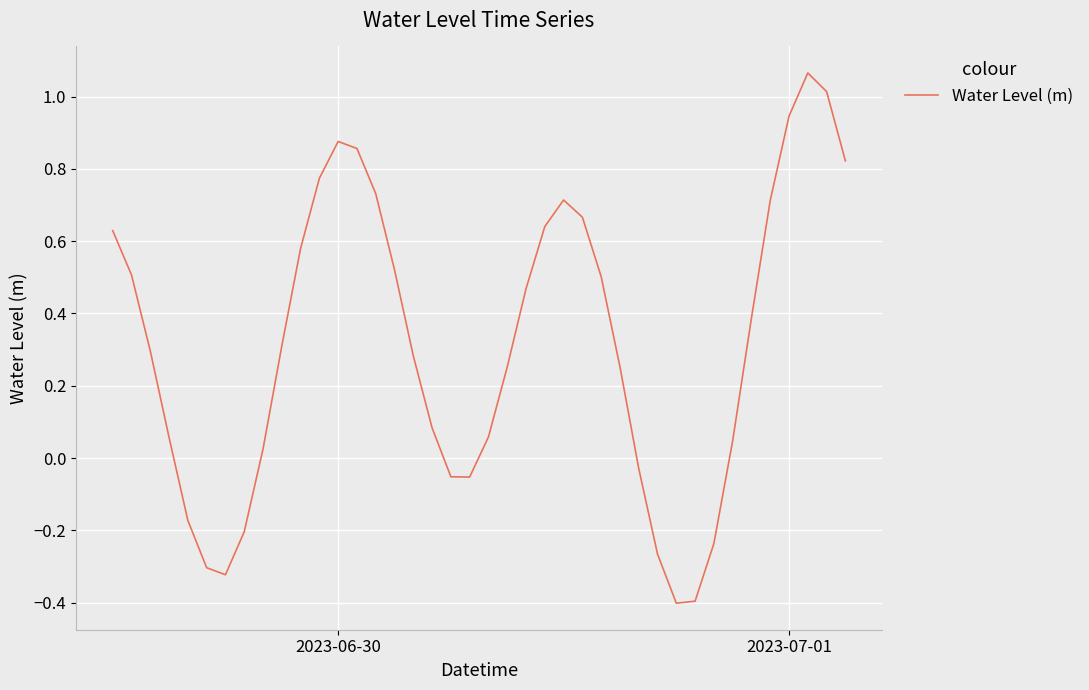

What is the difference between the maximum and second lowest values?

1.5